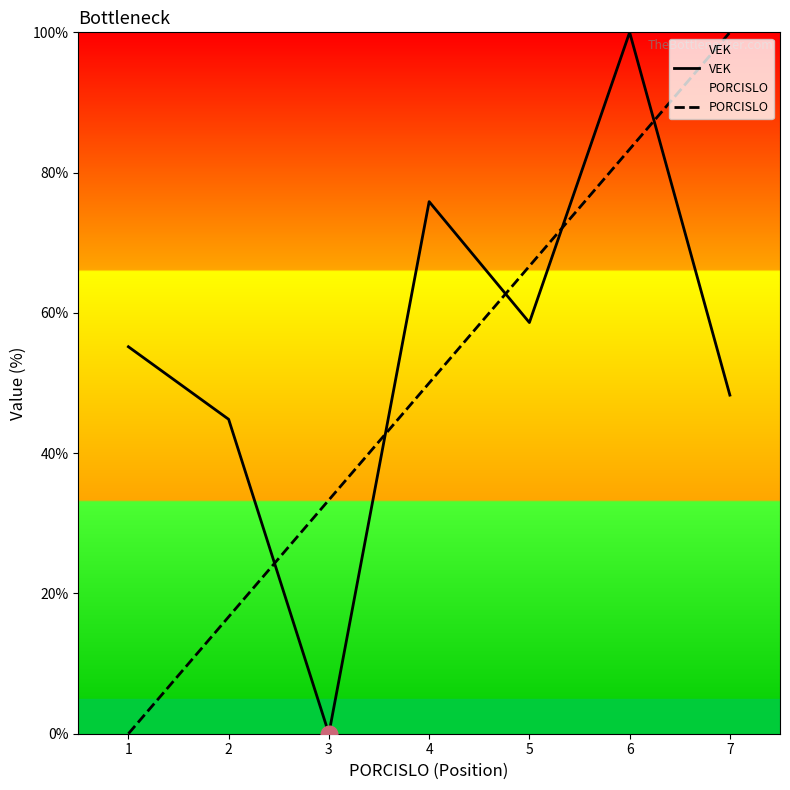

The value of VEK at 7 is 48.3. True or false?

True